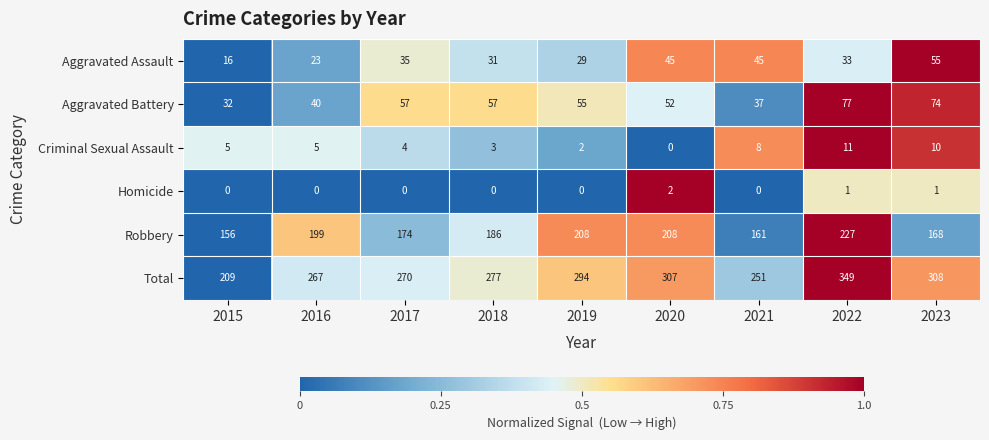

What is the difference between the highest and lowest values at 2016?

267